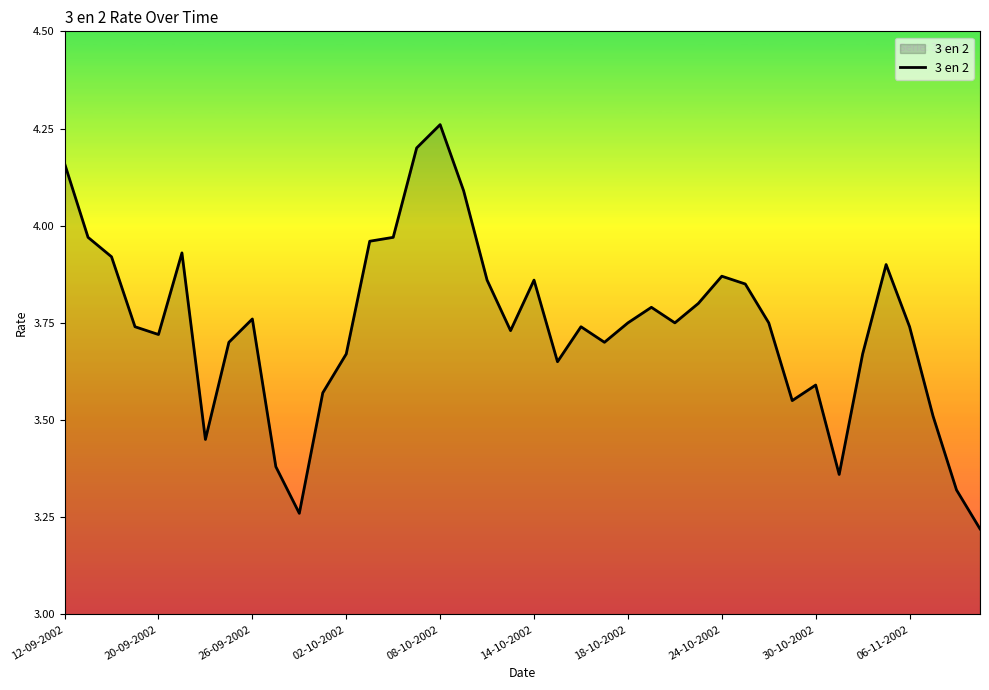

What is the difference between the maximum and minimum values?

1.0